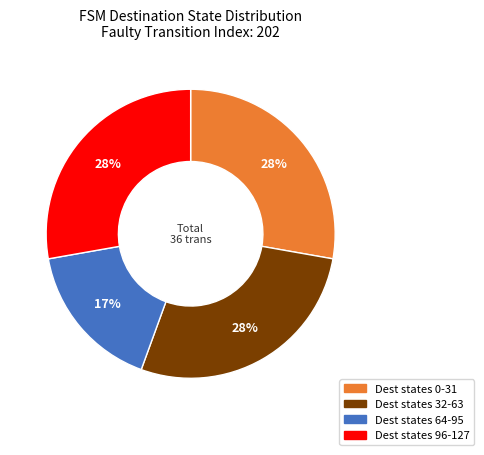

To the nearest percent, what is the difference between the largest and smallest slice percentages?

11%